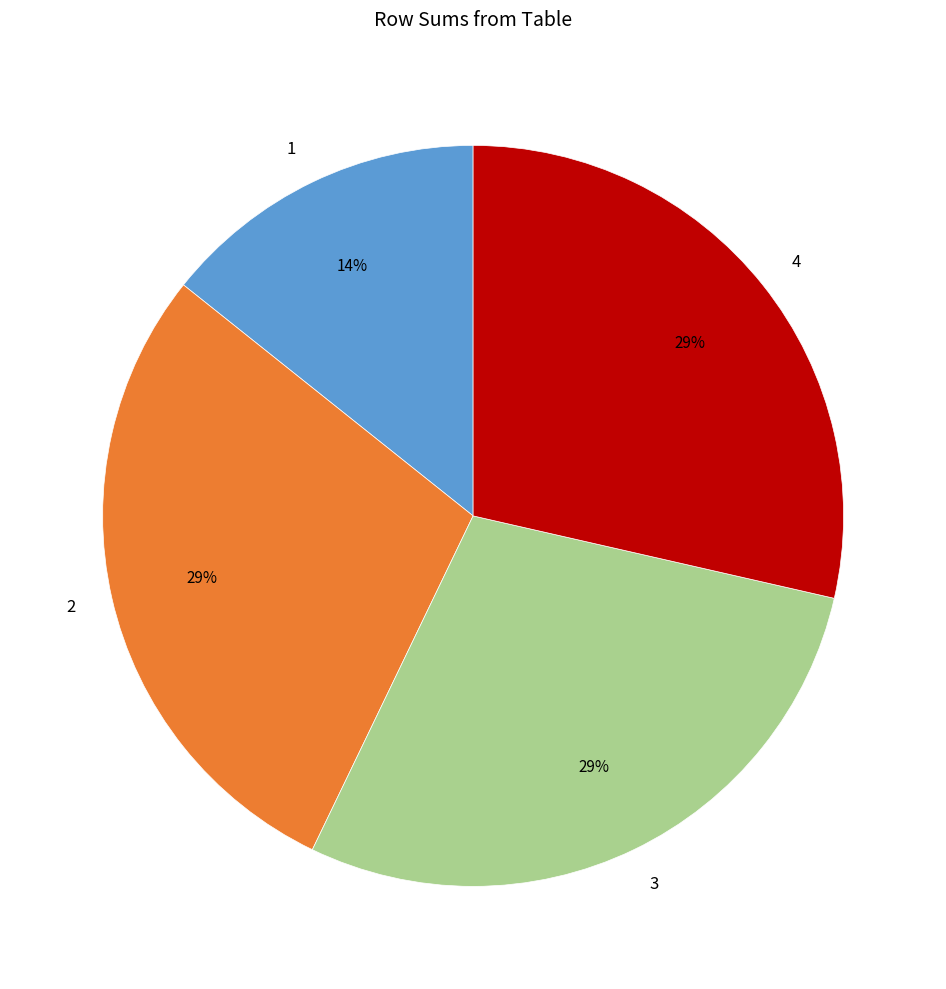

The 4 slice represents 29% of the pie. True or false?

True